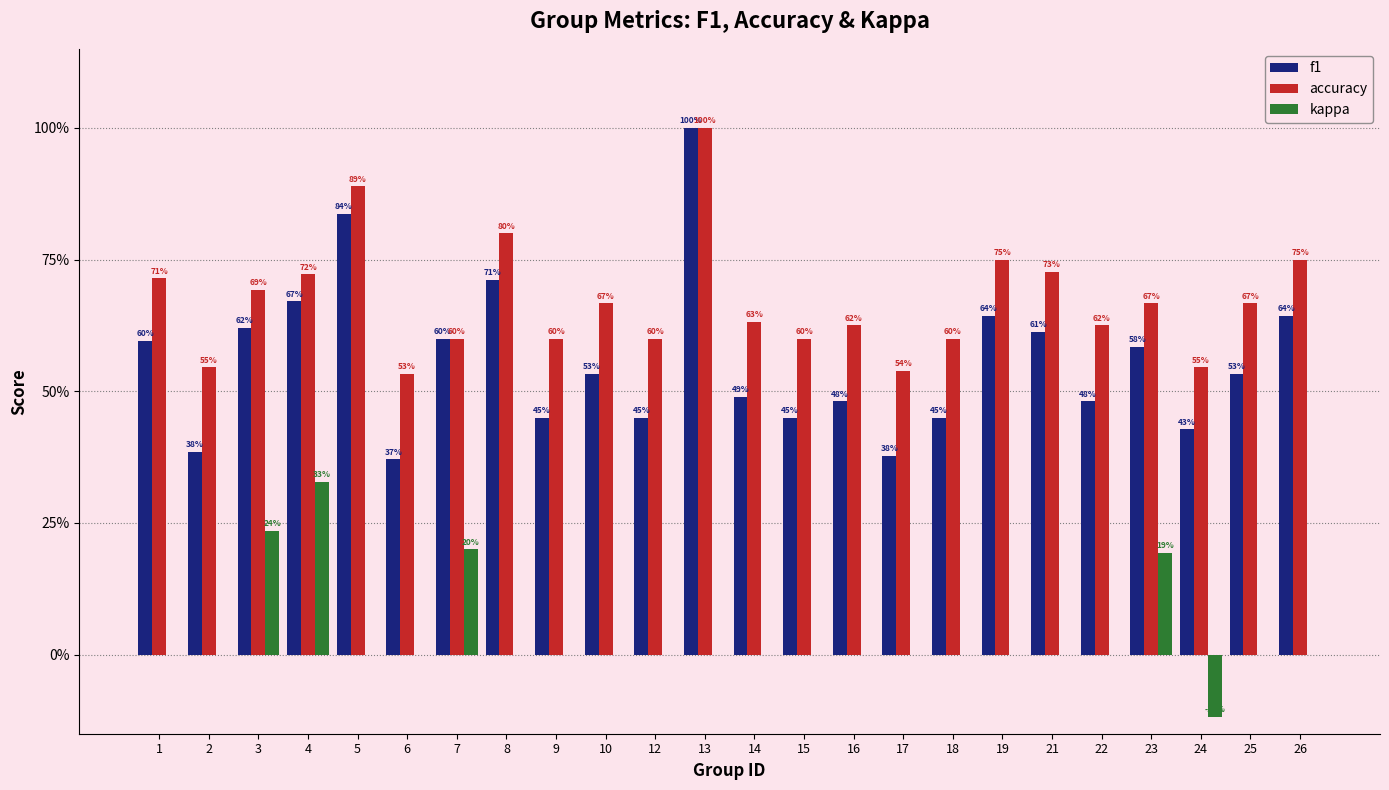

The accuracy series shows 1.0 at 13. True or false?

True